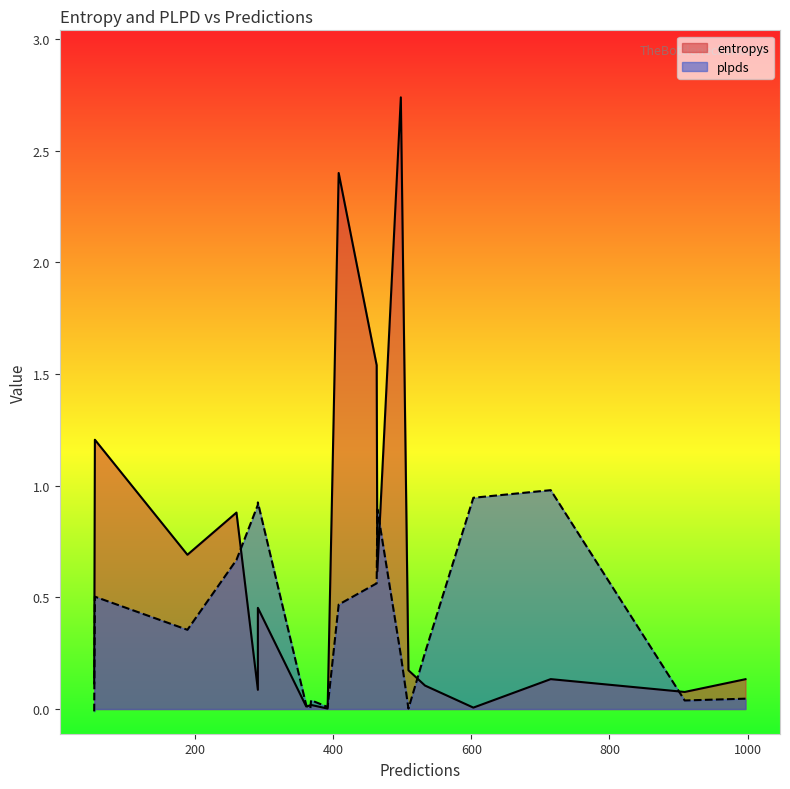

Which label corresponds to the smallest value in the chart?

54